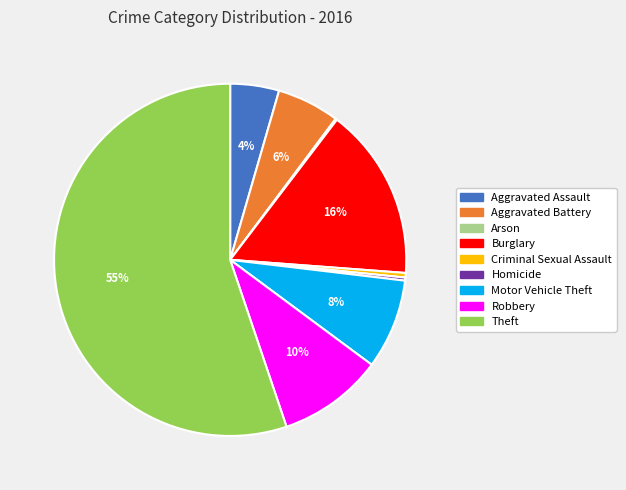

Which slice is the largest?

Theft